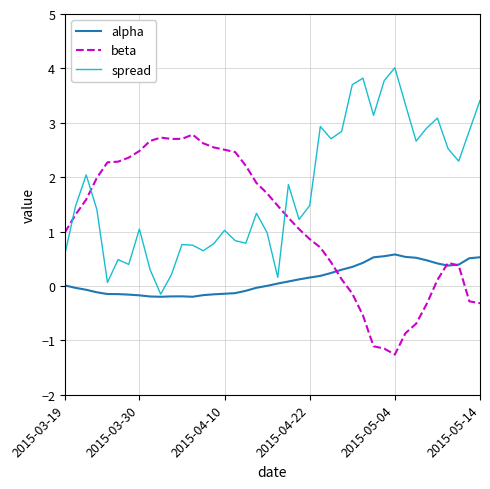

Which series has the largest total across all categories?

spread